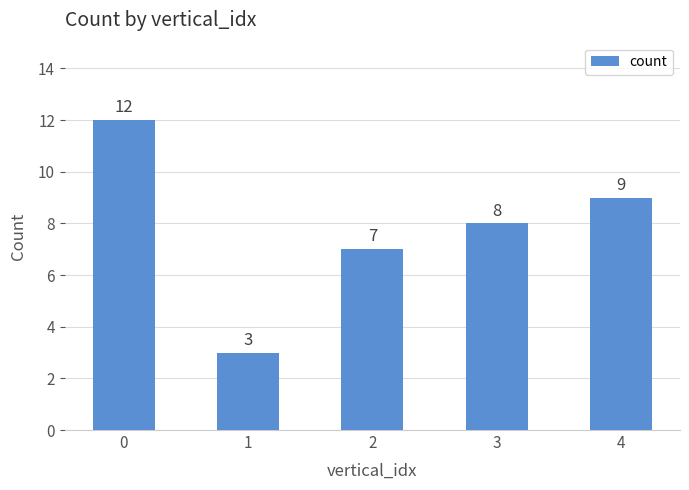

The value at 2 is 11. True or false?

False